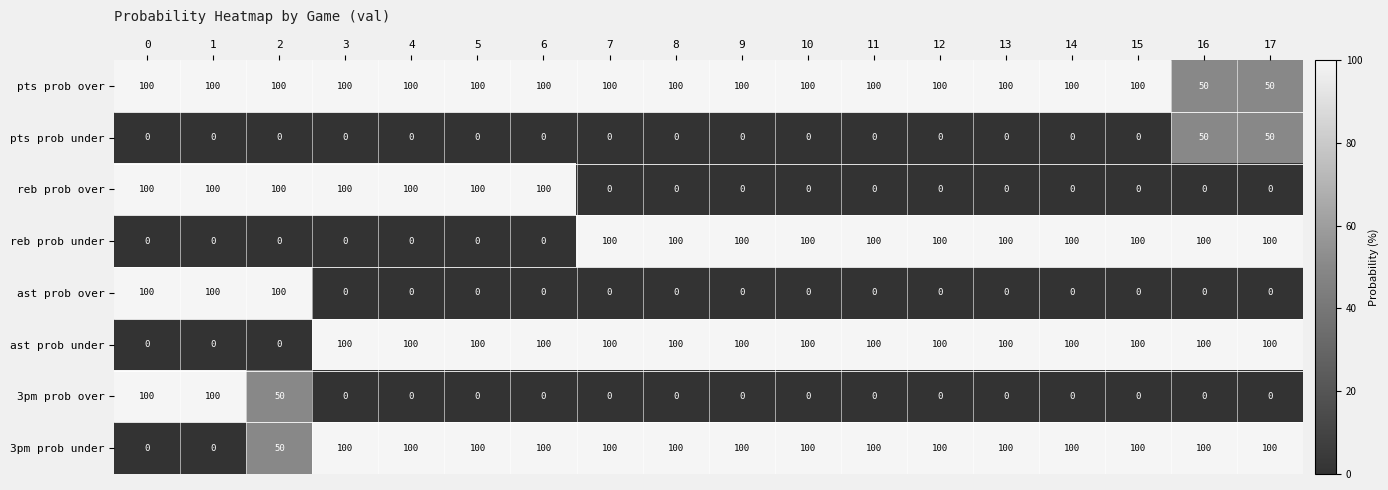

Count the number of categories in the chart.

18